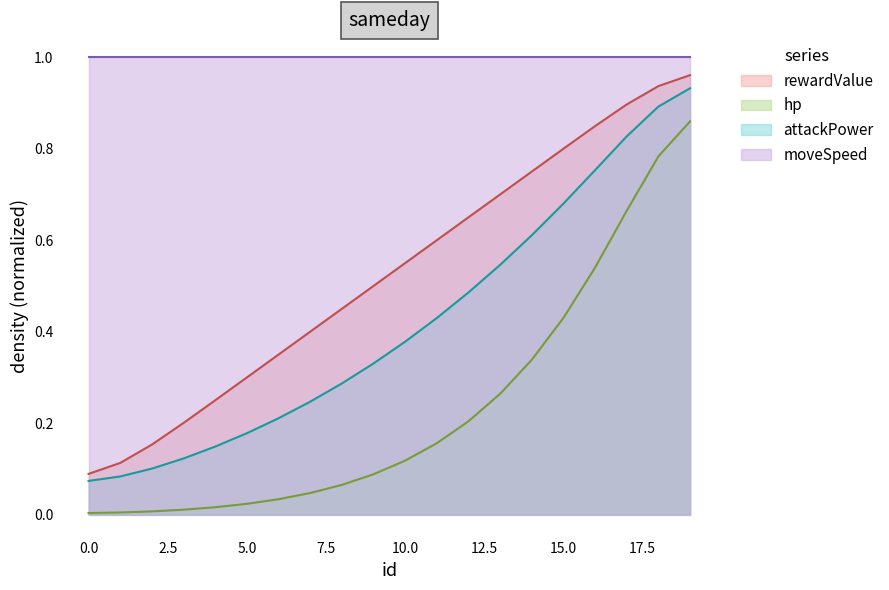

Is the value of rewardValue at 10 greater than the value of hp at 13?

Yes